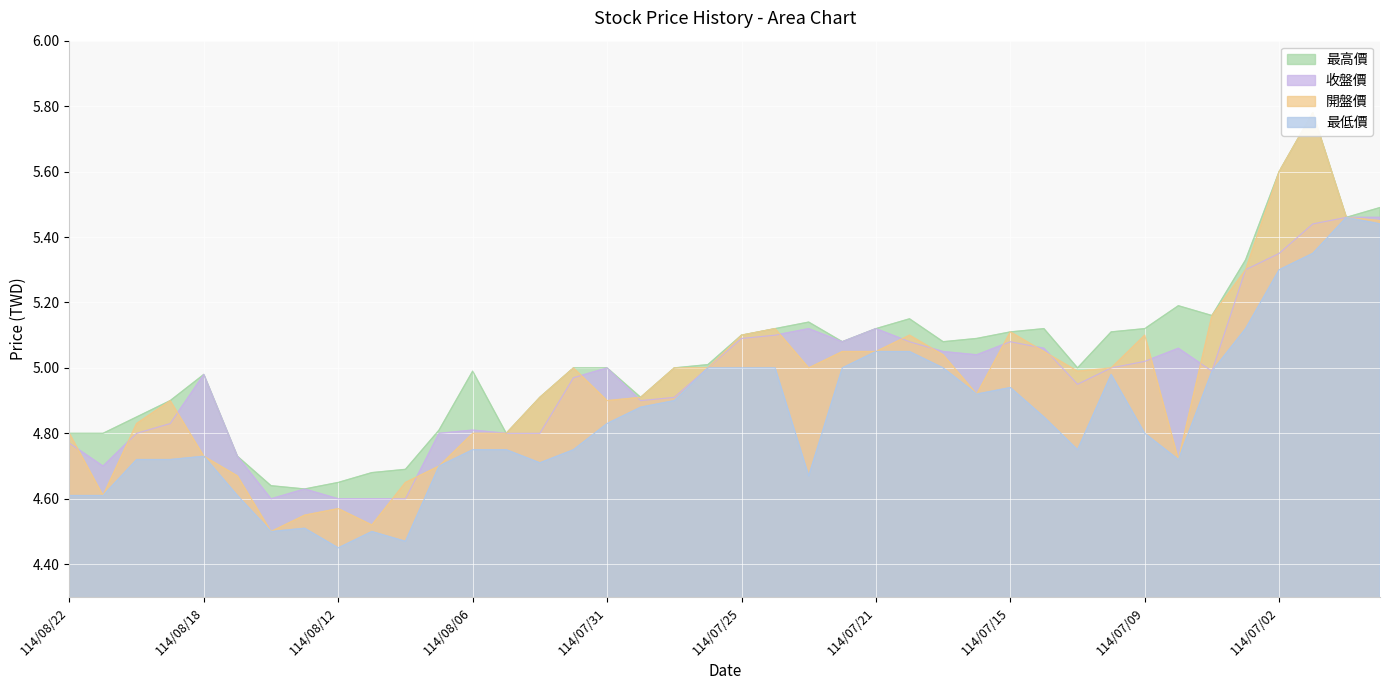

What is the spread (max minus min) of values at 114/07/25?

0.1